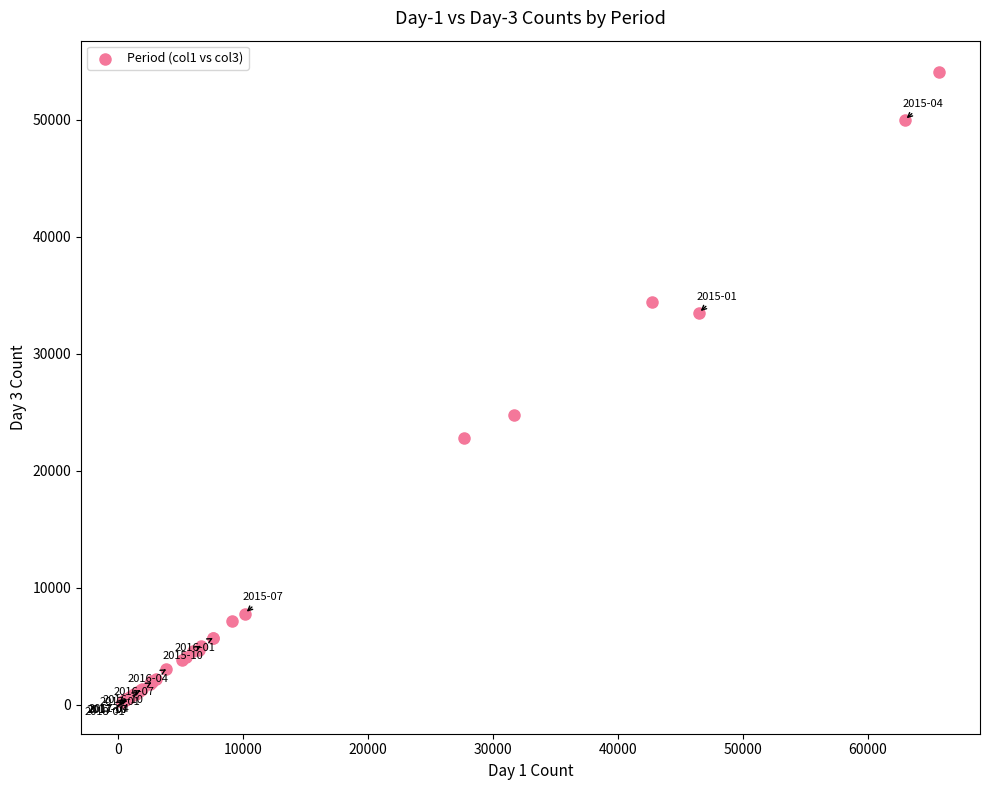

What Y value in the scatter plot is closest to 27150?

24763